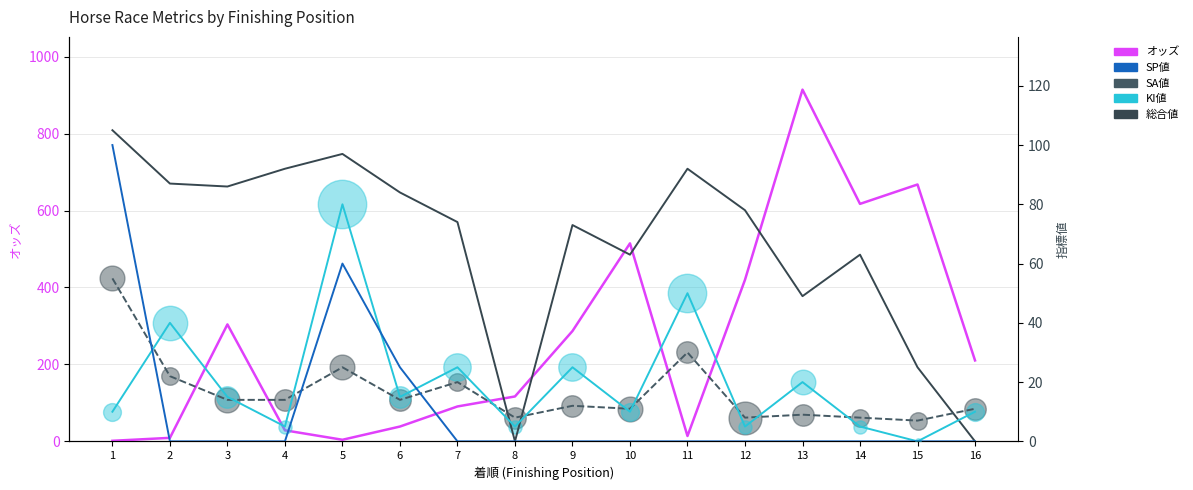

At which category is the sum across all series the highest?

13